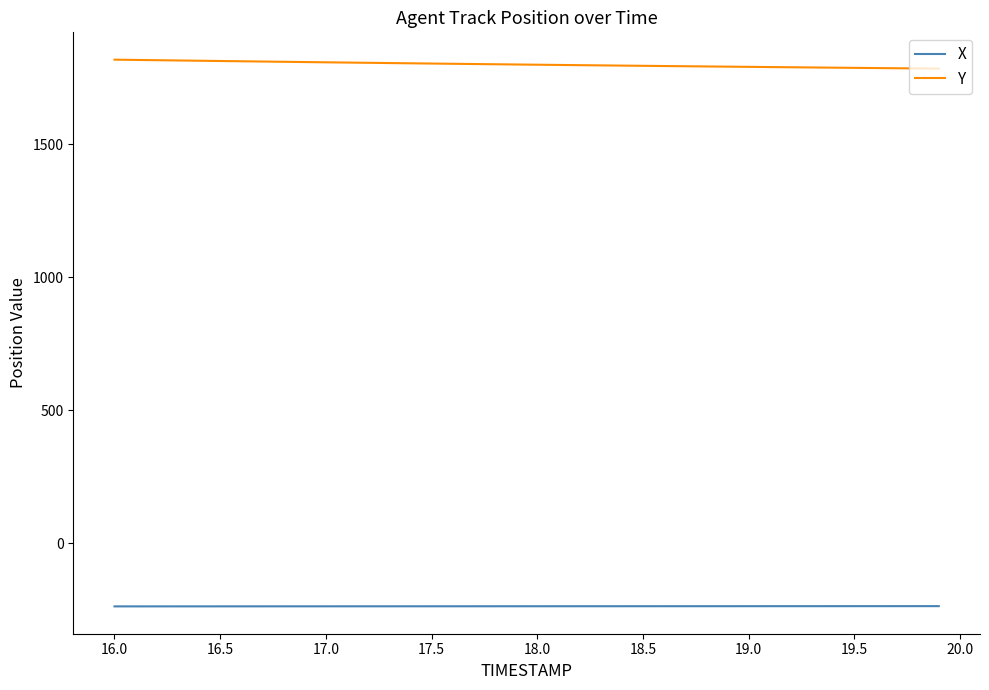

What is the sum of all X values?

-9431.7